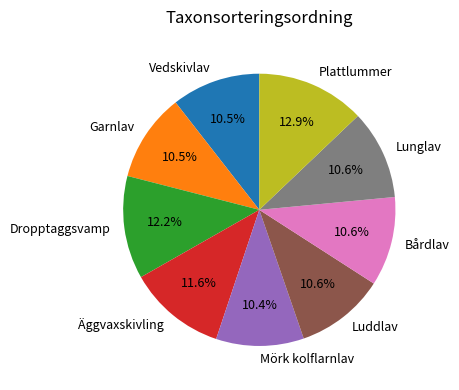

How many segments does this pie chart have?

9